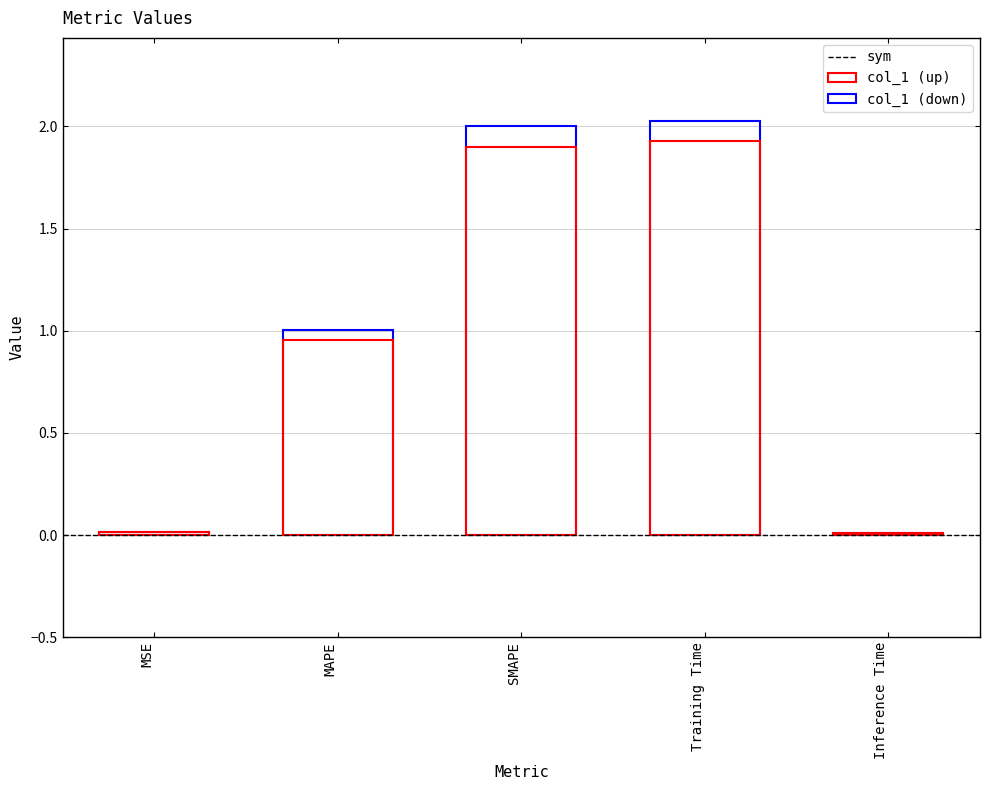

What is the label of the 2nd bar from the left?

MAPE